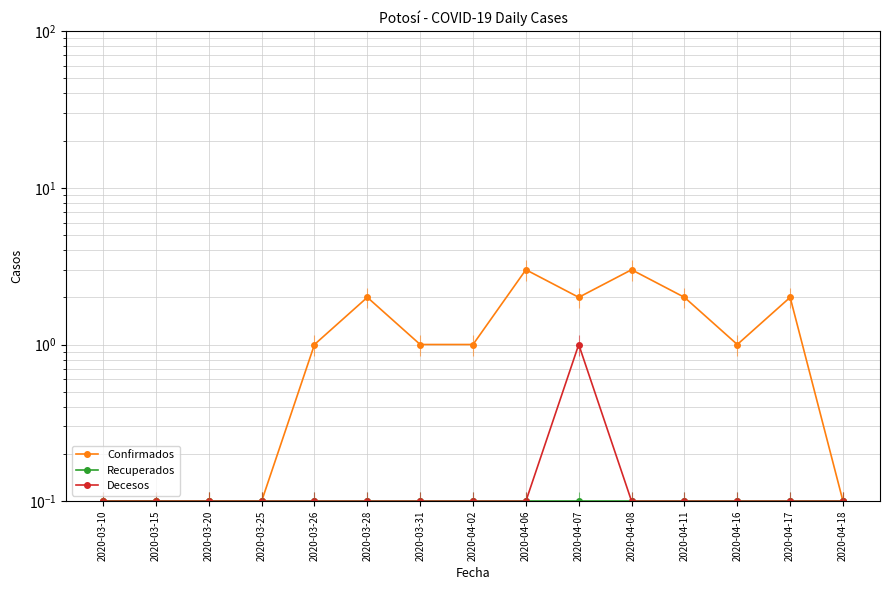

Does the chart display data point markers on the line(s)?

Yes